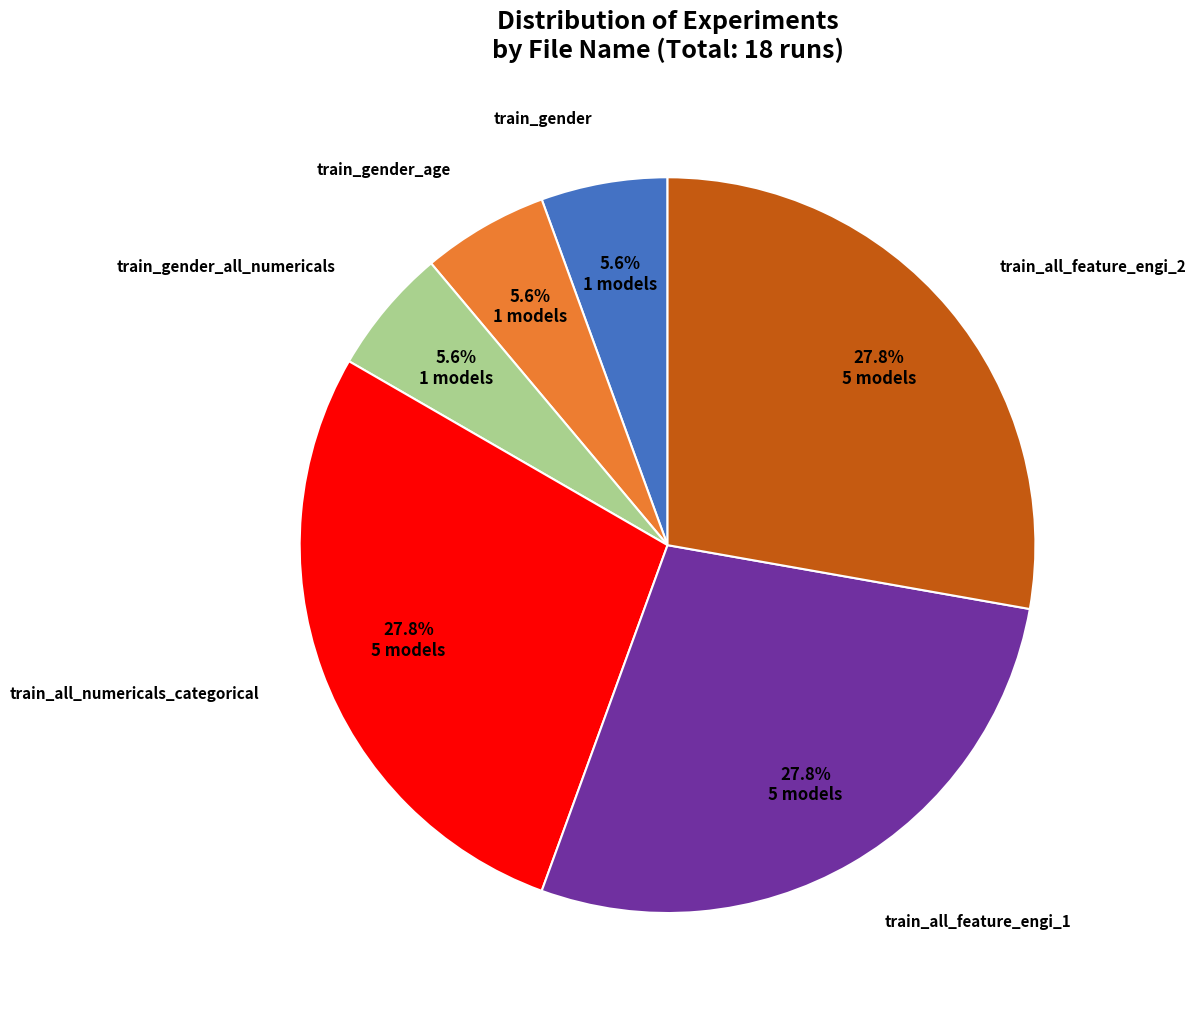

Does any single category account for the majority?

No